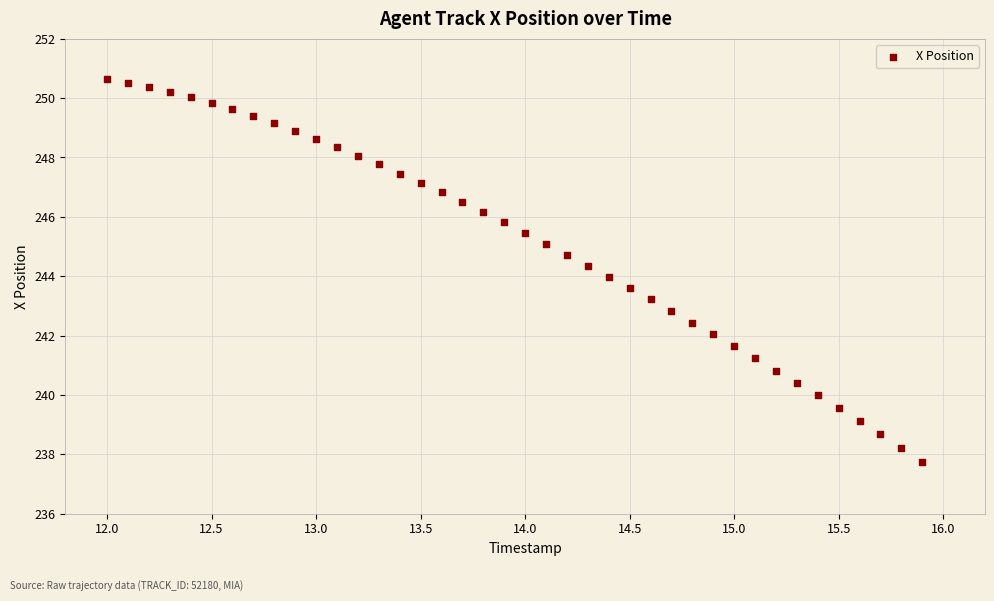

What is the range of Y values (max minus min)?

12.9